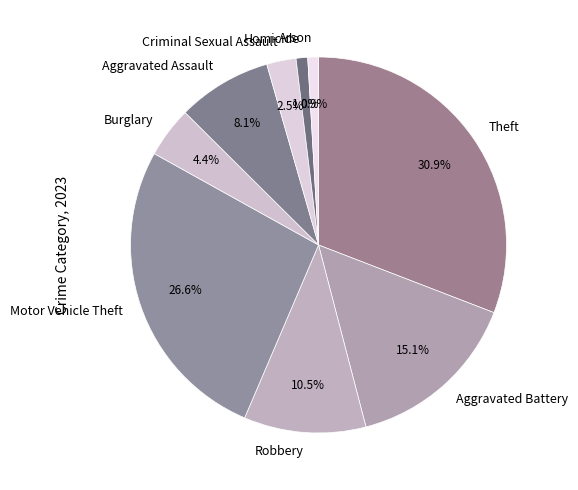

Is it true that Aggravated Battery is 15% of the pie?

True